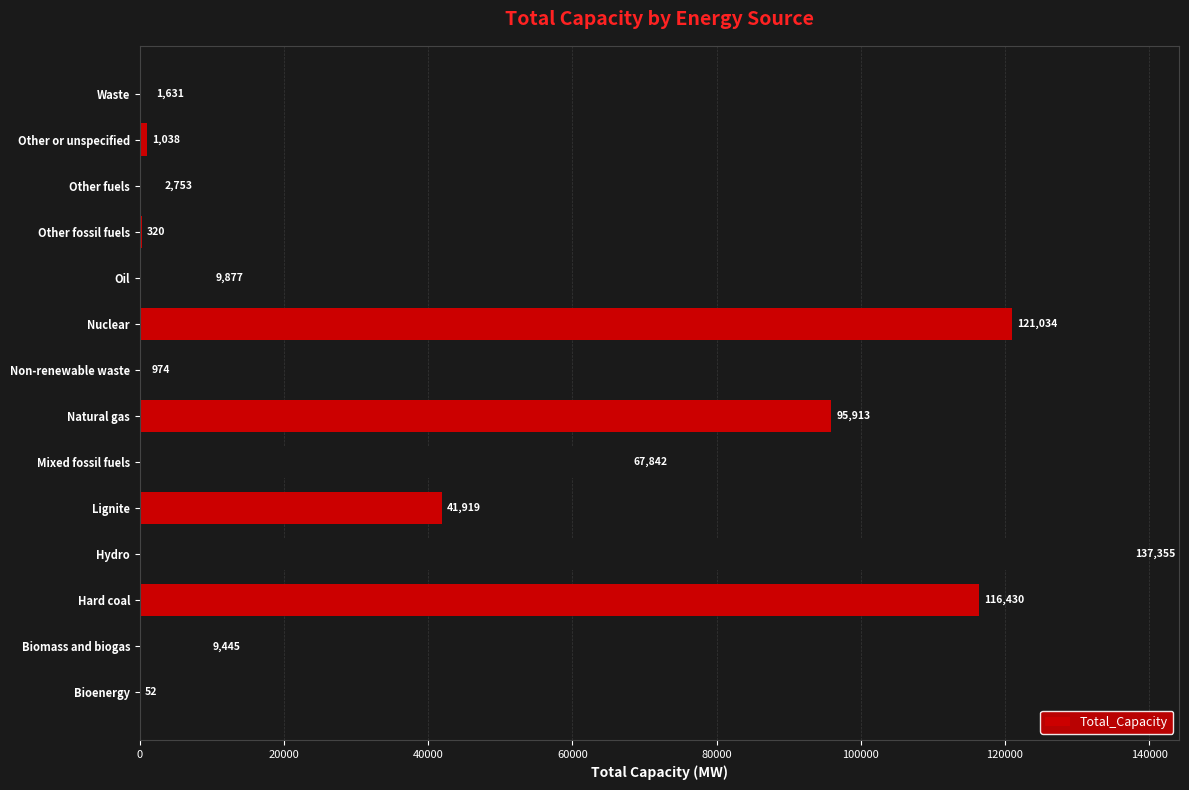

Read the value at Oil.

9877.2